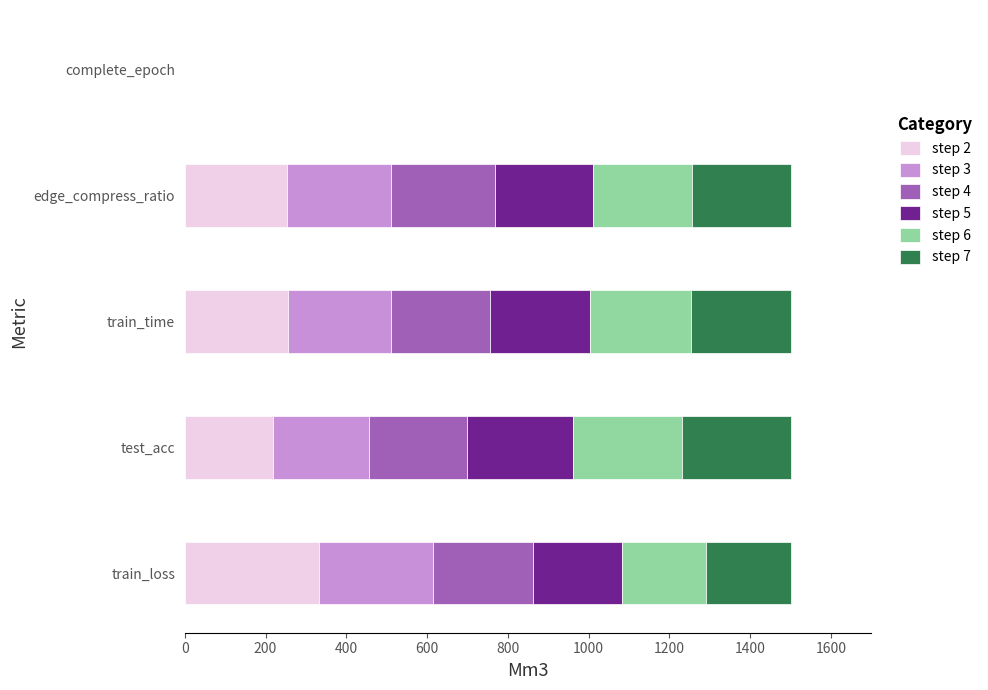

What is the maximum value for step 2?

333.0